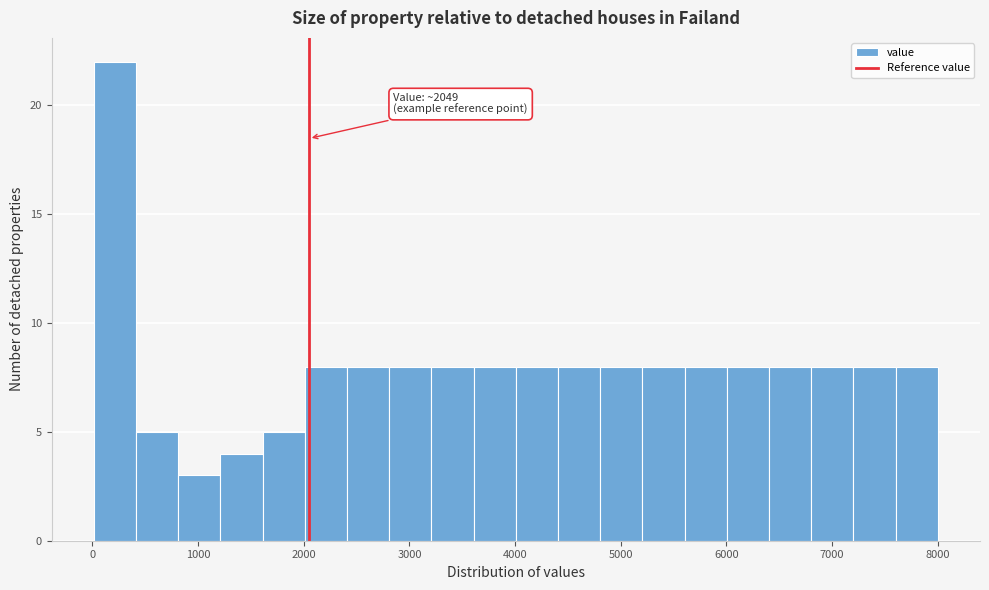

Around what value on the x-axis is the tallest bar? Give the approximate position of its centre, as read against the axis.

200